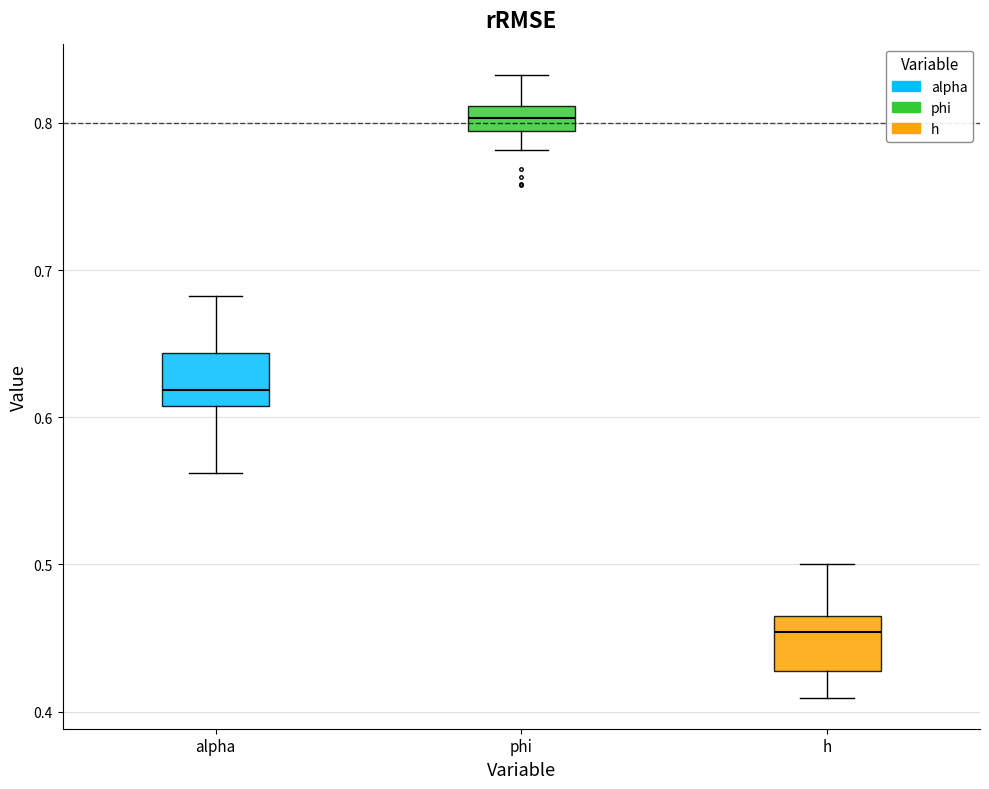

Reading left to right, transcribe this box plot: for each box, give where its median line is, the range the box spans, and where its two whiskers end, as read against the y-axis. The values are not printed on the chart, so give them approximately, as read against the axis.

alpha: median 0.62, box 0.61 to 0.64, whiskers 0.56 to 0.68
phi: median 0.80, box 0.79 to 0.81, whiskers 0.78 to 0.83
h: median 0.45, box 0.43 to 0.47, whiskers 0.41 to 0.50